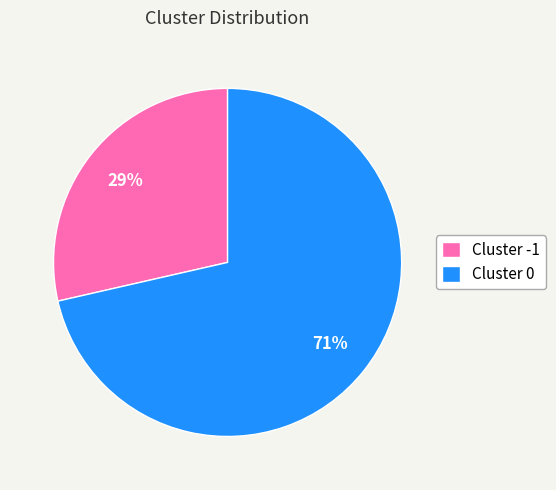

To the nearest percent, what is the combined percentage of Cluster 0 and Cluster -1?

100%